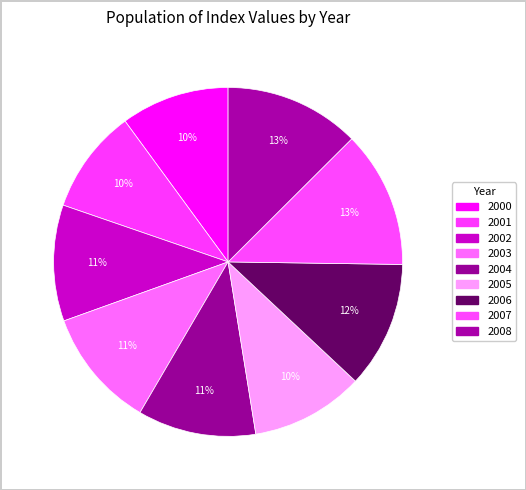

Count the number of slices in the pie.

9